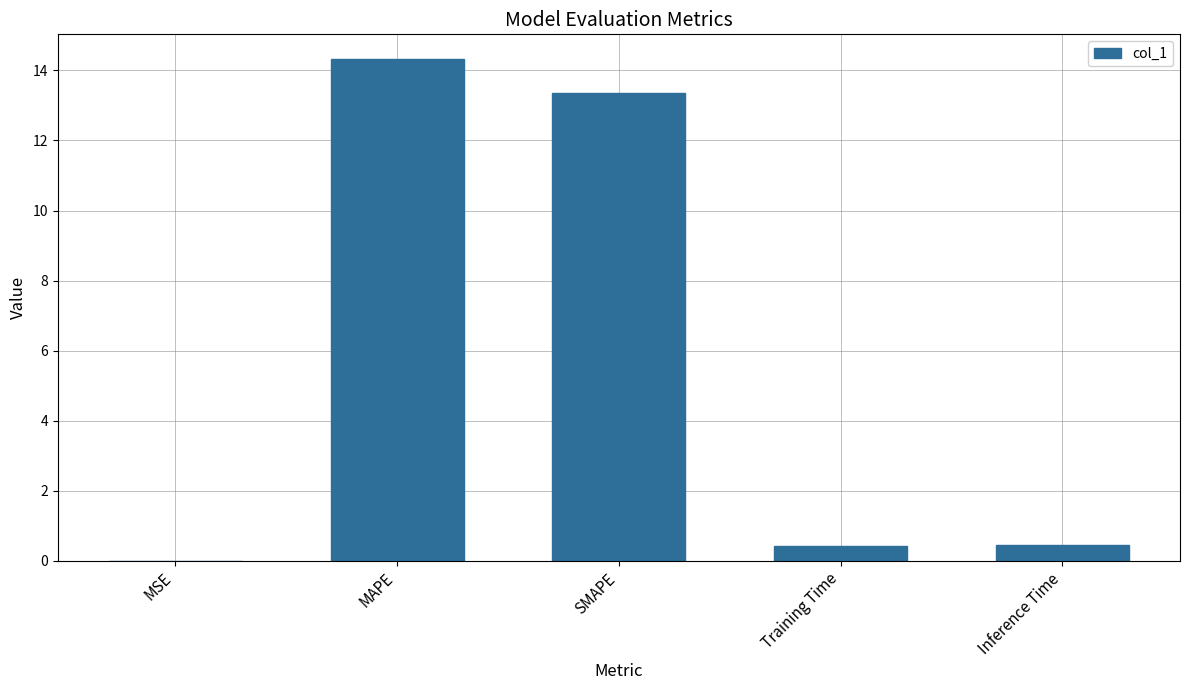

Which category has the highest value across all series?

MAPE